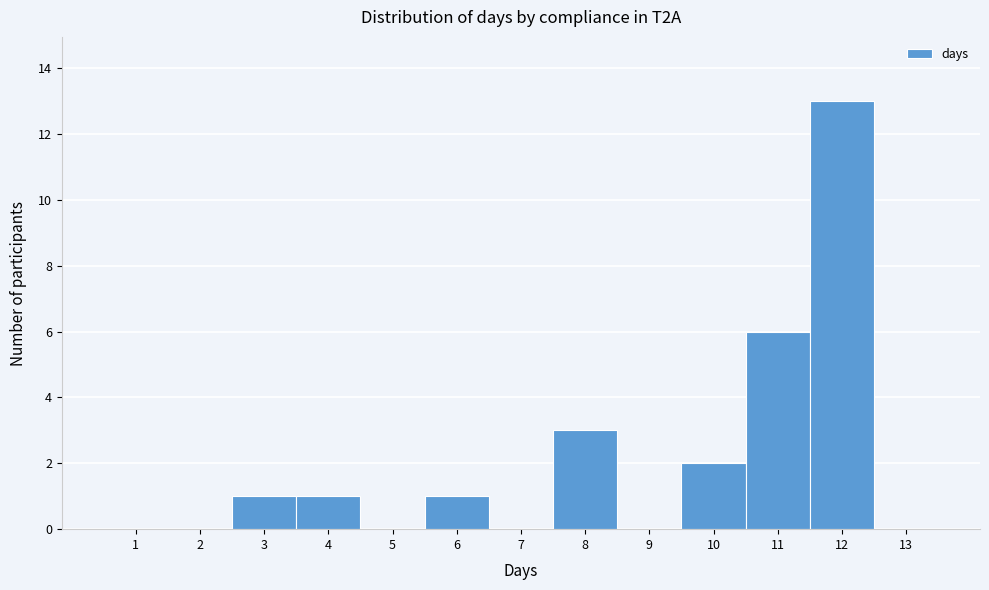

Reading left to right, transcribe this chart: for each bar, give the range it covers on the x-axis and its height. The values are not printed on the chart, so give them approximately, as read against the axis.

0.5 to 1.5: 0
1.5 to 2.5: 0
2.5 to 3.5: 1
3.5 to 4.5: 1
4.5 to 5.5: 0
5.5 to 6.5: 1
6.5 to 7.5: 0
7.5 to 8.5: 3
8.5 to 9.5: 0
9.5 to 10.5: 2
10.5 to 11.5: 6
11.5 to 12.5: 13
12.5 to 13.5: 0